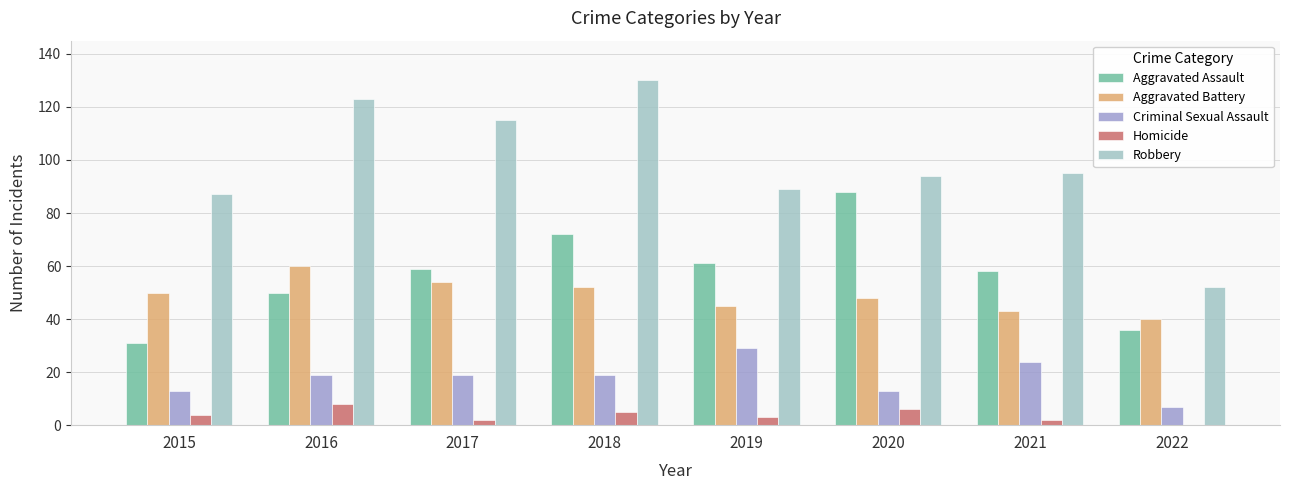

What is the sum of all Criminal Sexual Assault values?

143